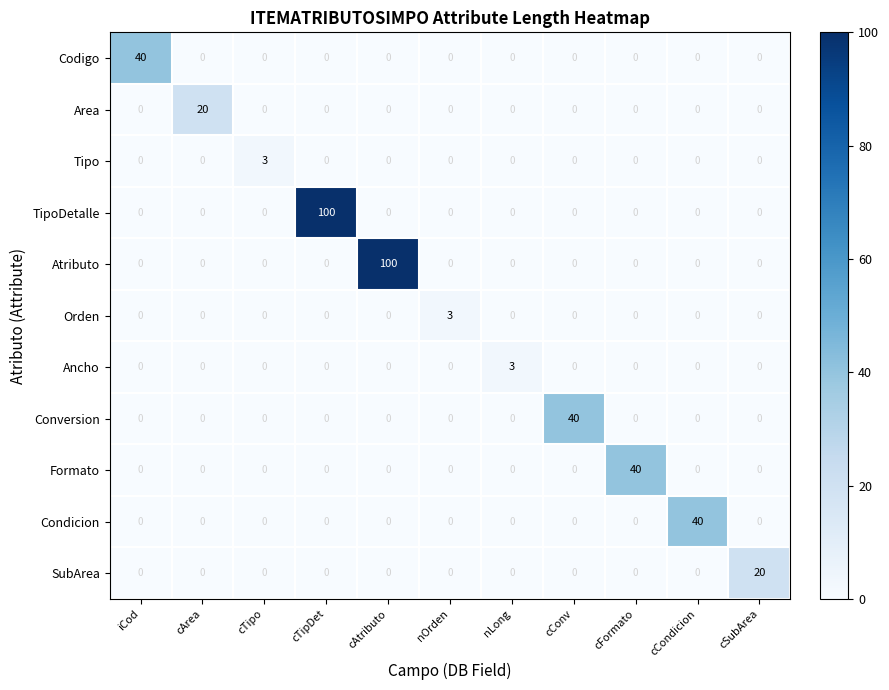

What is the total value across all series at iCod?

40